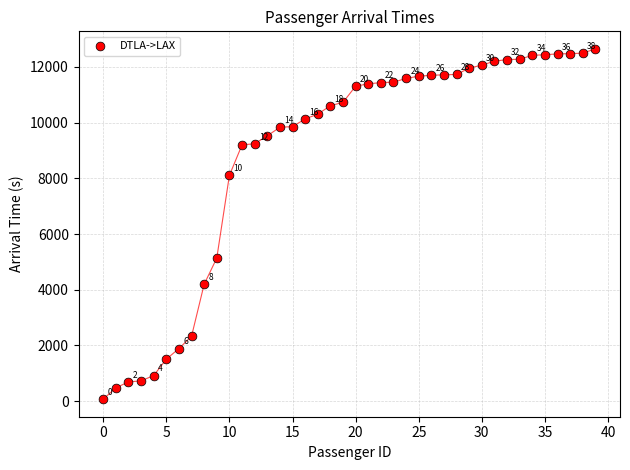

What Y value in the scatter plot is closest to 6359?

5138